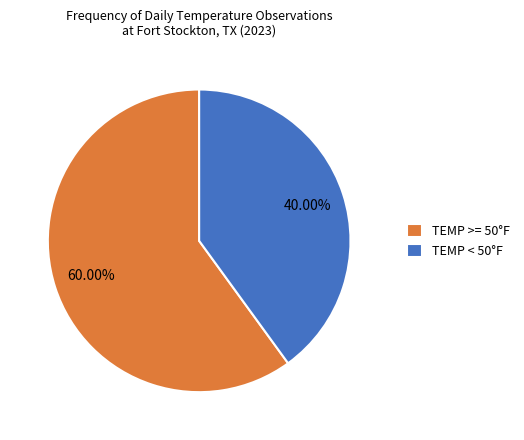

Which slice is the largest?

TEMP >= 50°F